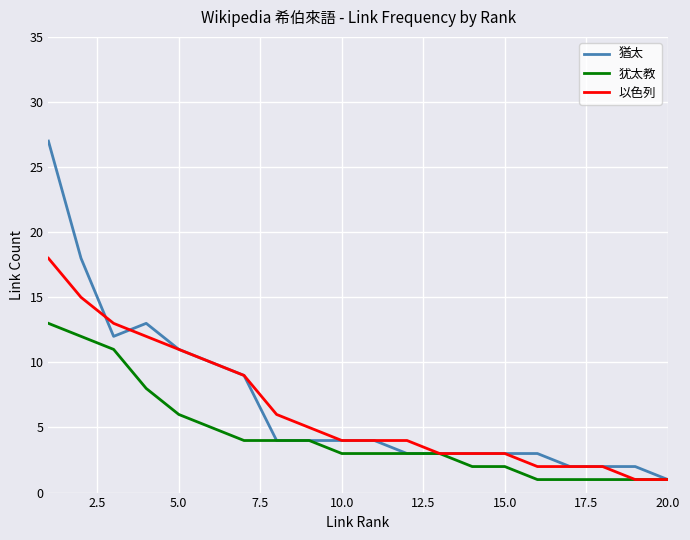

What is the difference between the second highest and second lowest values in the 以色列 series?

14